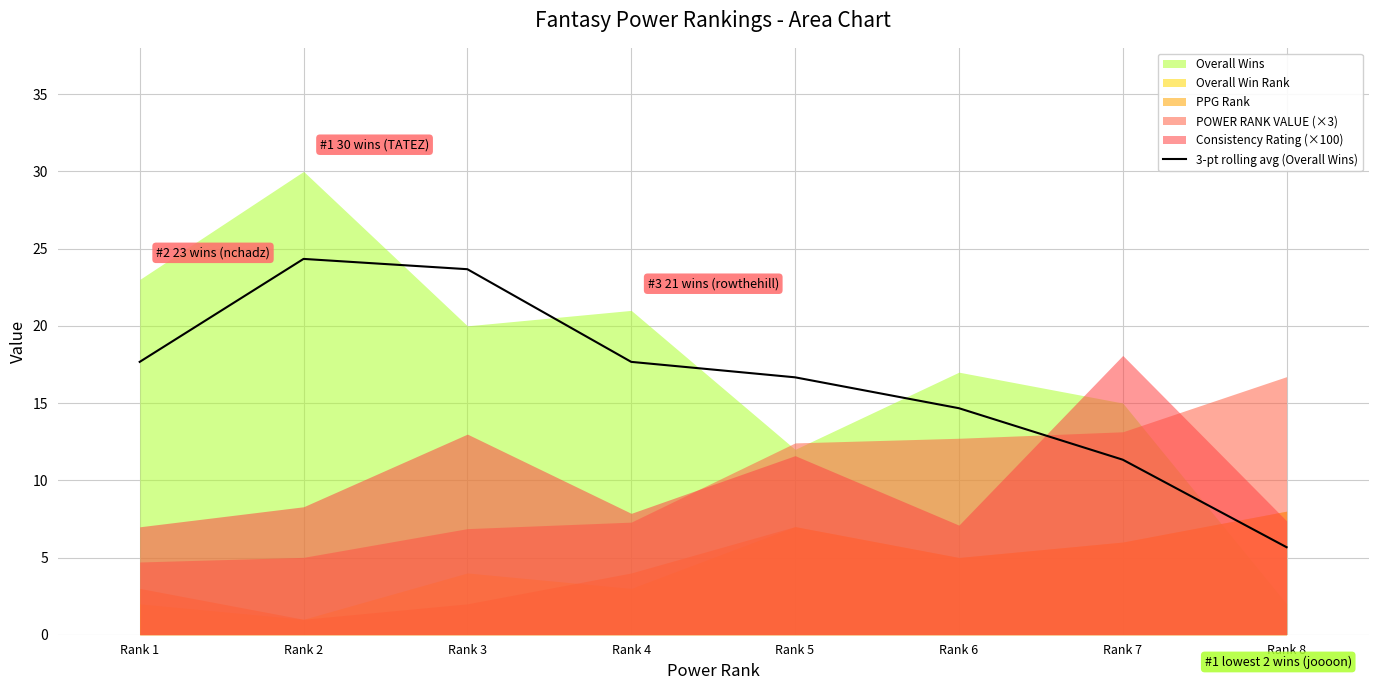

Where is 3-pt rolling avg (Overall Wins) nearest to the value 14?

Rank 6